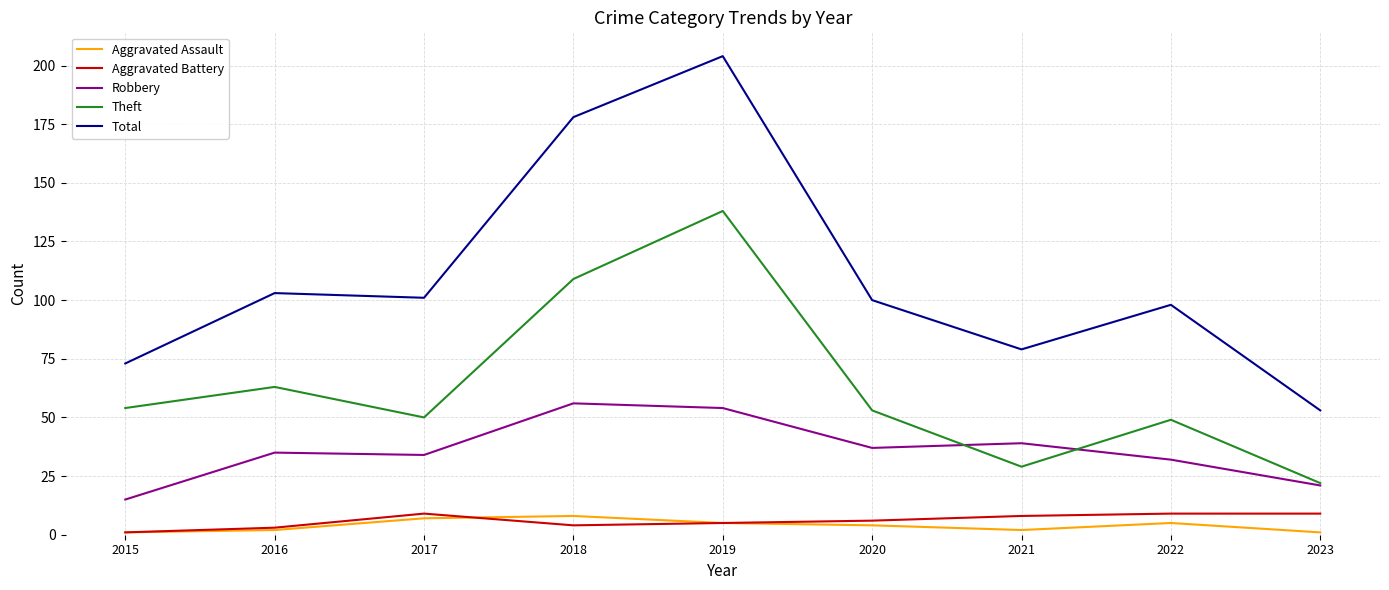

What is the highest value of the Total series?

204